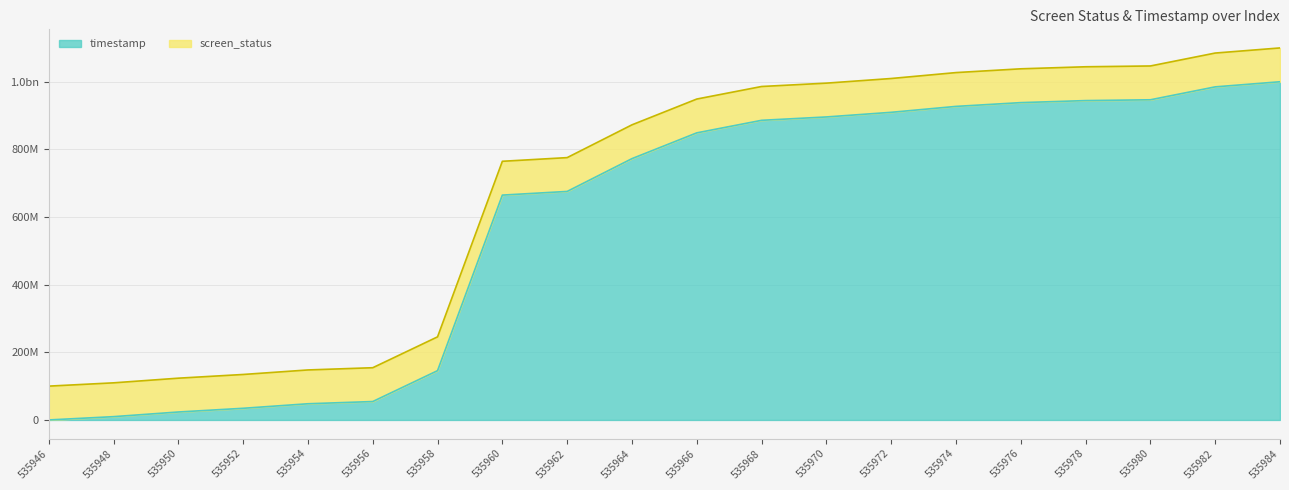

Which has a higher value, 535970 or 535948?

535970